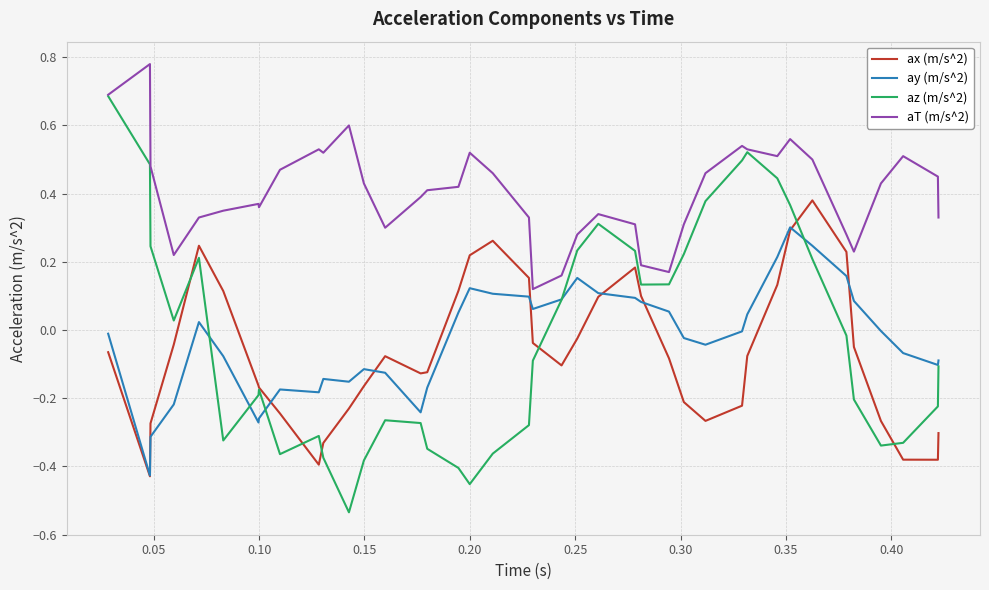

Which series has the largest range (max minus min)?

az (m/s^2)